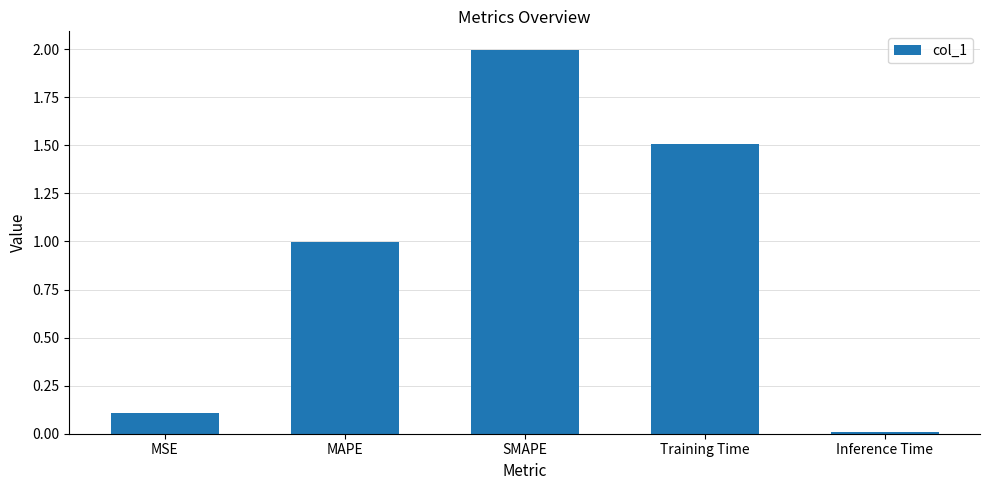

What is the label of the 4th bar from the right?

MAPE